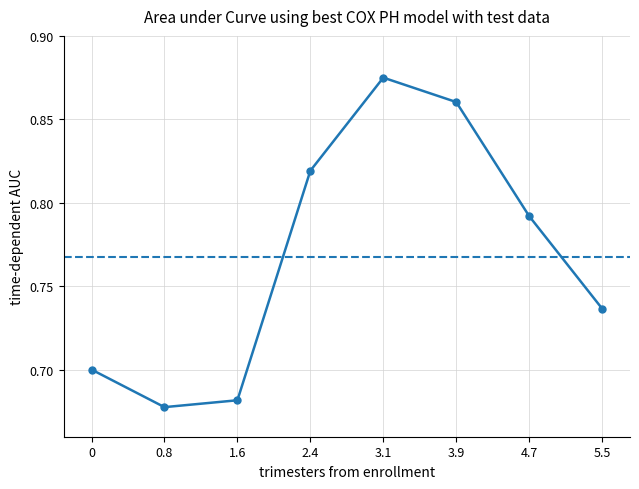

The value at 0 is 0.7. True or false?

True